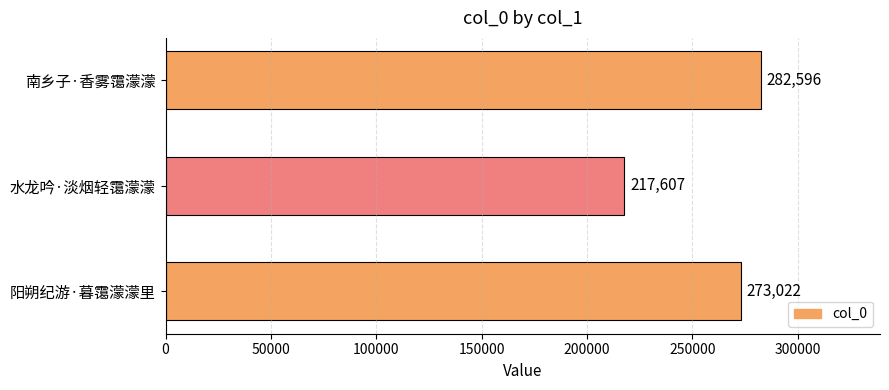

What is the average value?

257742